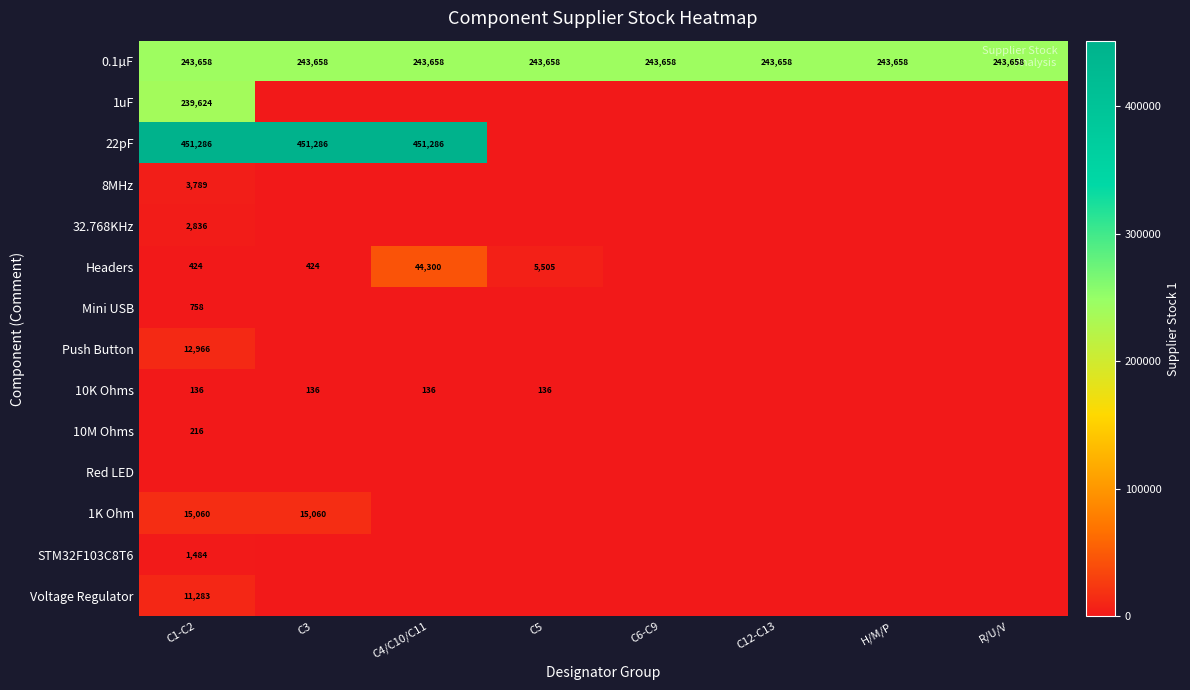

Read the 0.1µF value at C6-C9.

243658